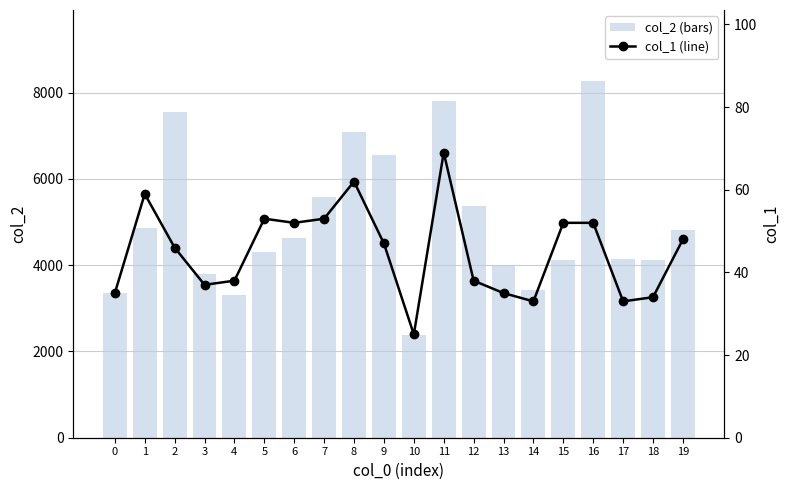

What is the sum of the col_2 (bars) values at 14 and 7?

8991